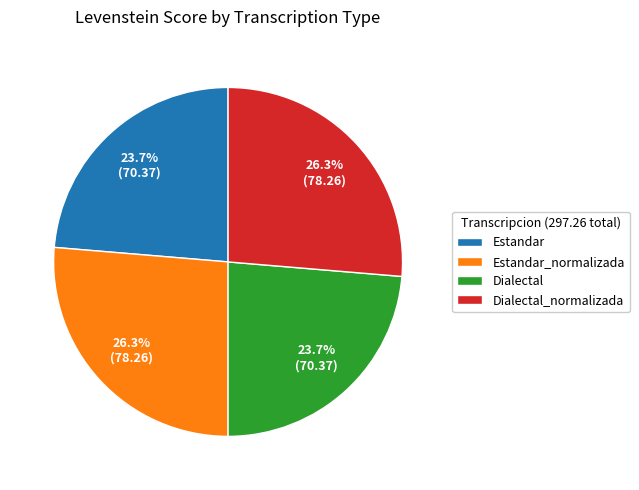

Does Dialectal_normalizada account for over 50% of the chart?

No